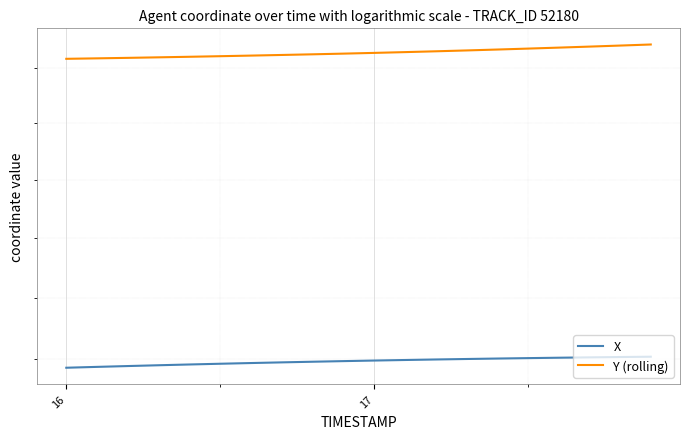

List the series in order of their overall mean, lowest first.

X, Y (rolling)